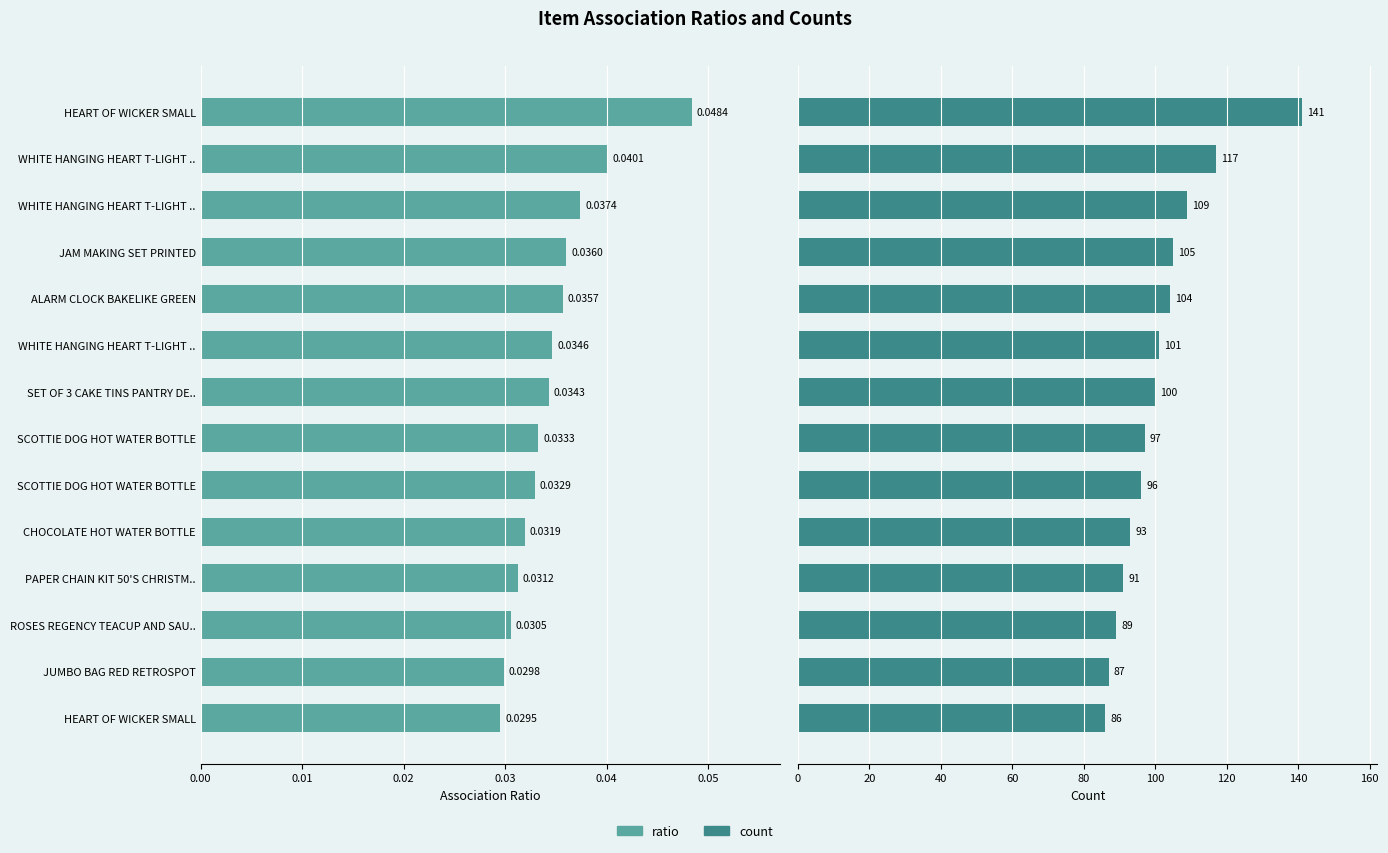

Reading left to right, transcribe all the data shown in this chart.

ratio: 0.0	0.0	0.0	0.0	0.0	0.0	0.0	0.0	0.0	0.0	0.0	0.0	0.0	0.0
count: 141.0	117.0	109.0	105.0	104.0	101.0	100.0	97.0	96.0	93.0	91.0	89.0	87.0	86.0